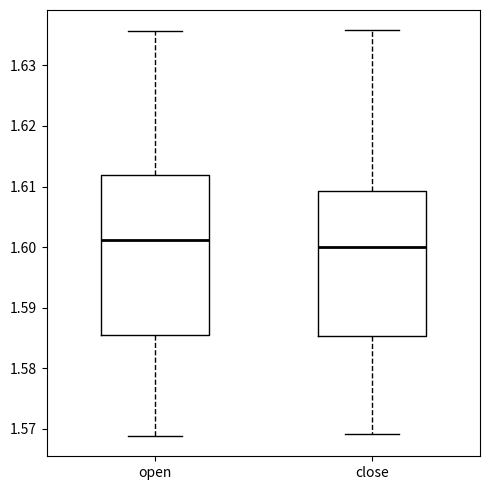

Reading left to right, read every box against the y-axis: the position of its median line, the range the box covers, and the ends of its whiskers. The values are not printed on the chart, so give them approximately, as read against the axis.

open: median 1.601, box 1.586 to 1.612, whiskers 1.569 to 1.636
close: median 1.600, box 1.585 to 1.609, whiskers 1.569 to 1.636